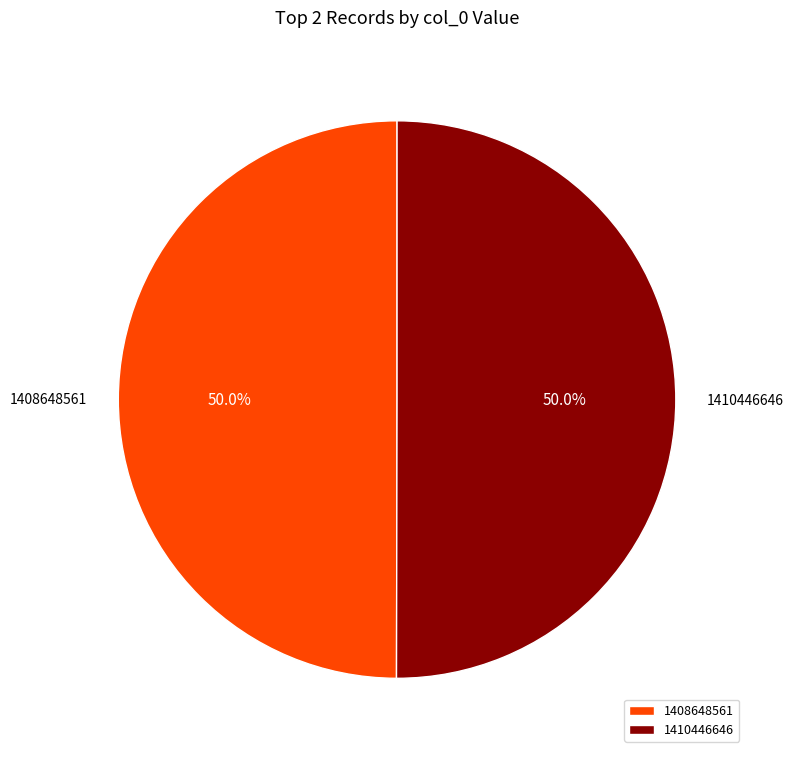

Approximately how many times larger is the value at 1410446646 compared to 1408648561?

1.0